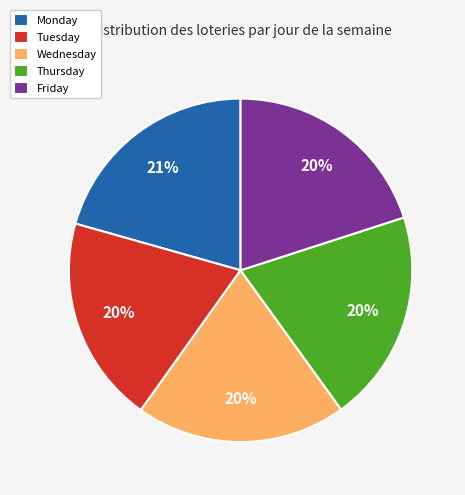

Which has a higher value, Monday or Wednesday?

Monday